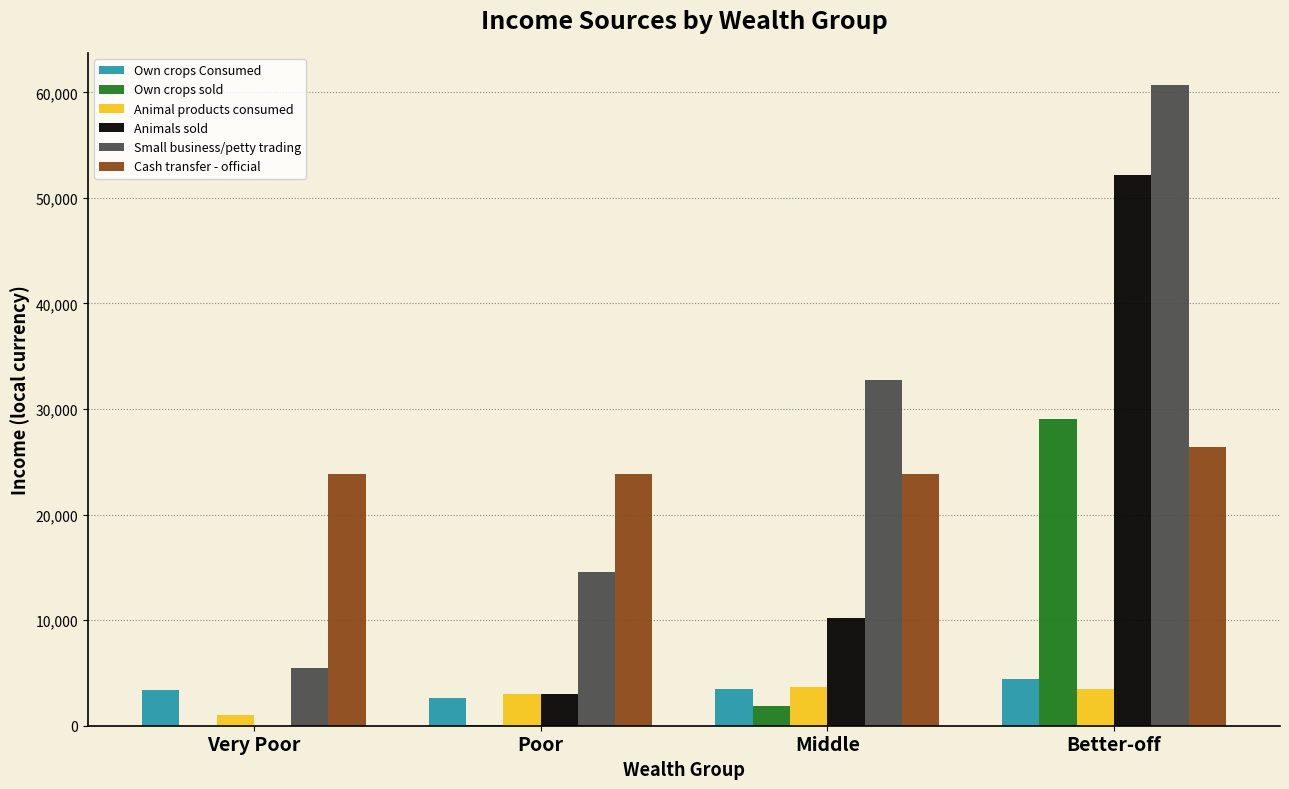

What are all the series names shown in the legend?

Own crops Consumed, Own crops sold, Animal products consumed, Animals sold, Small business/petty trading, Cash transfer - official